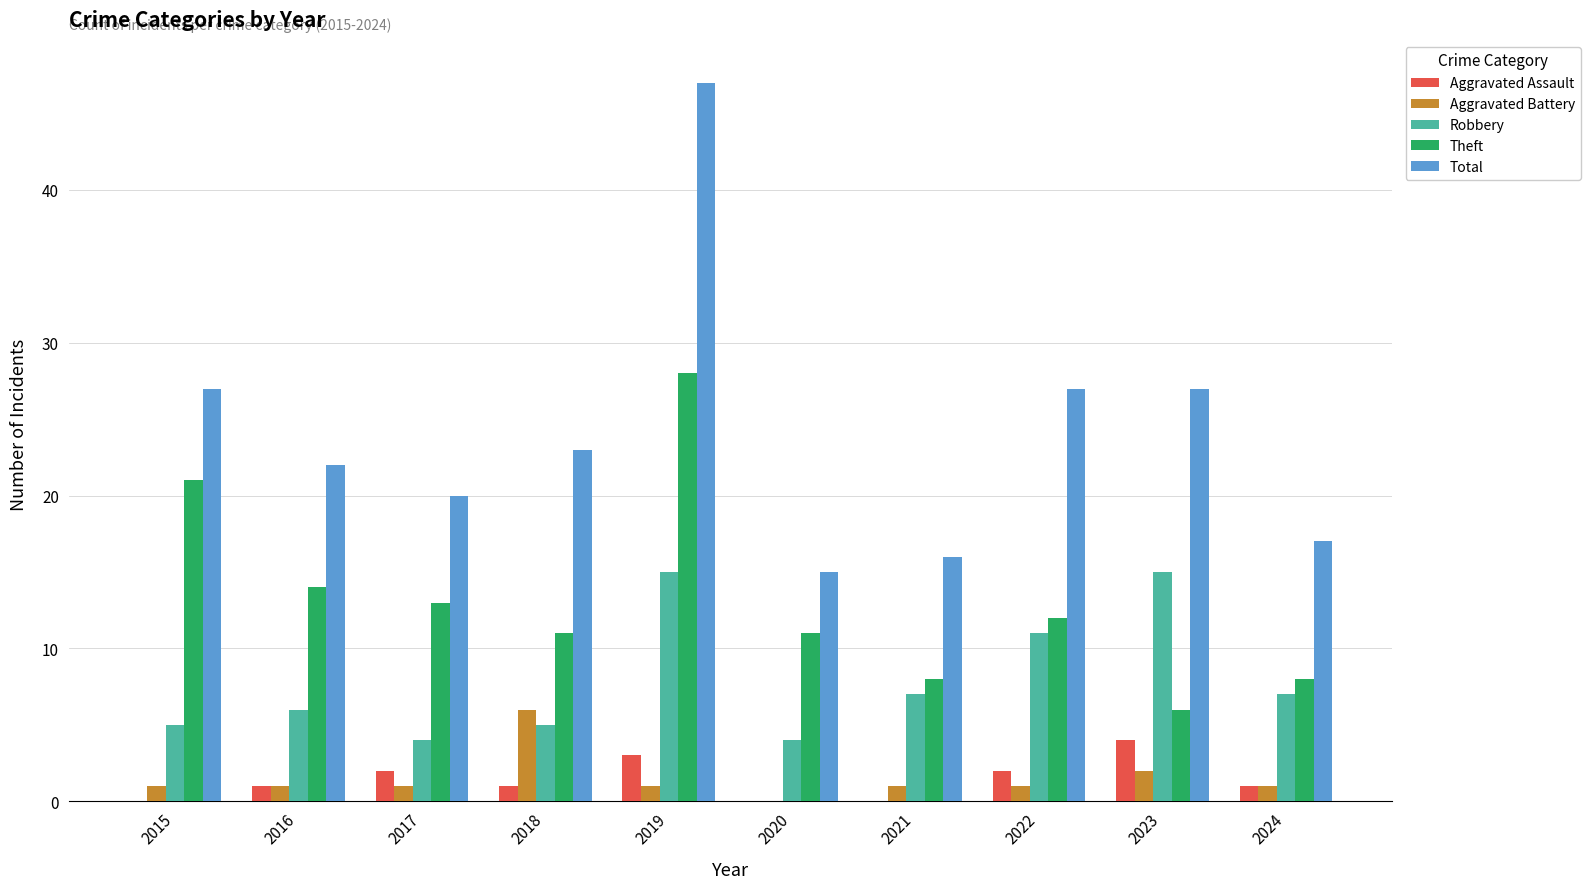

Between 2021 and 2023, which series saw the biggest shift?

Total